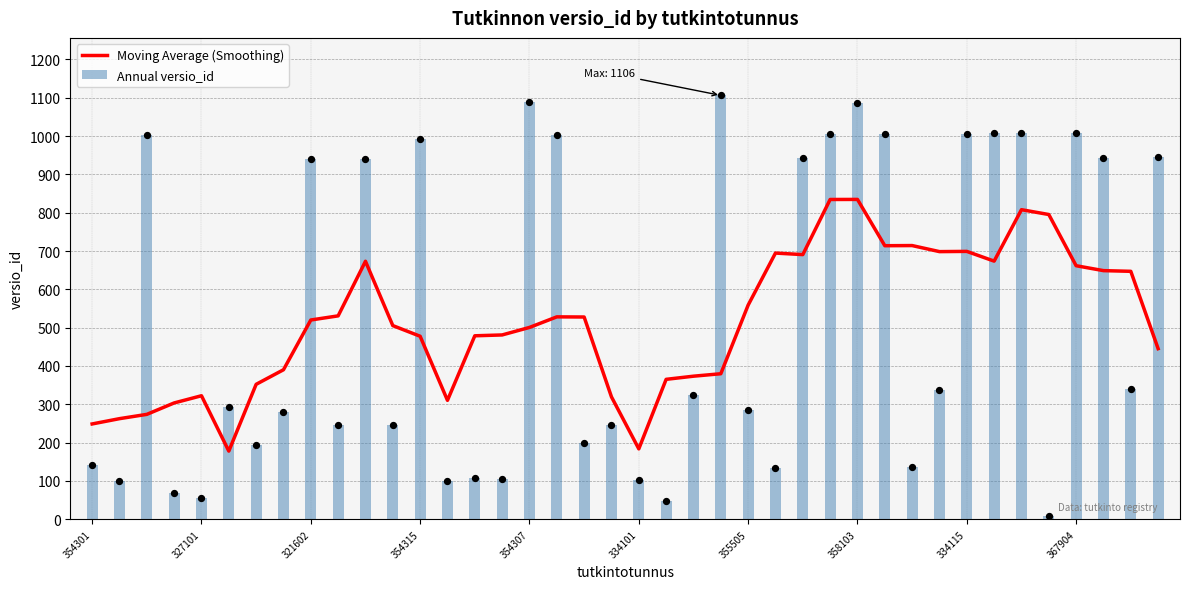

What is the sum of all Annual versio_id values?

21127